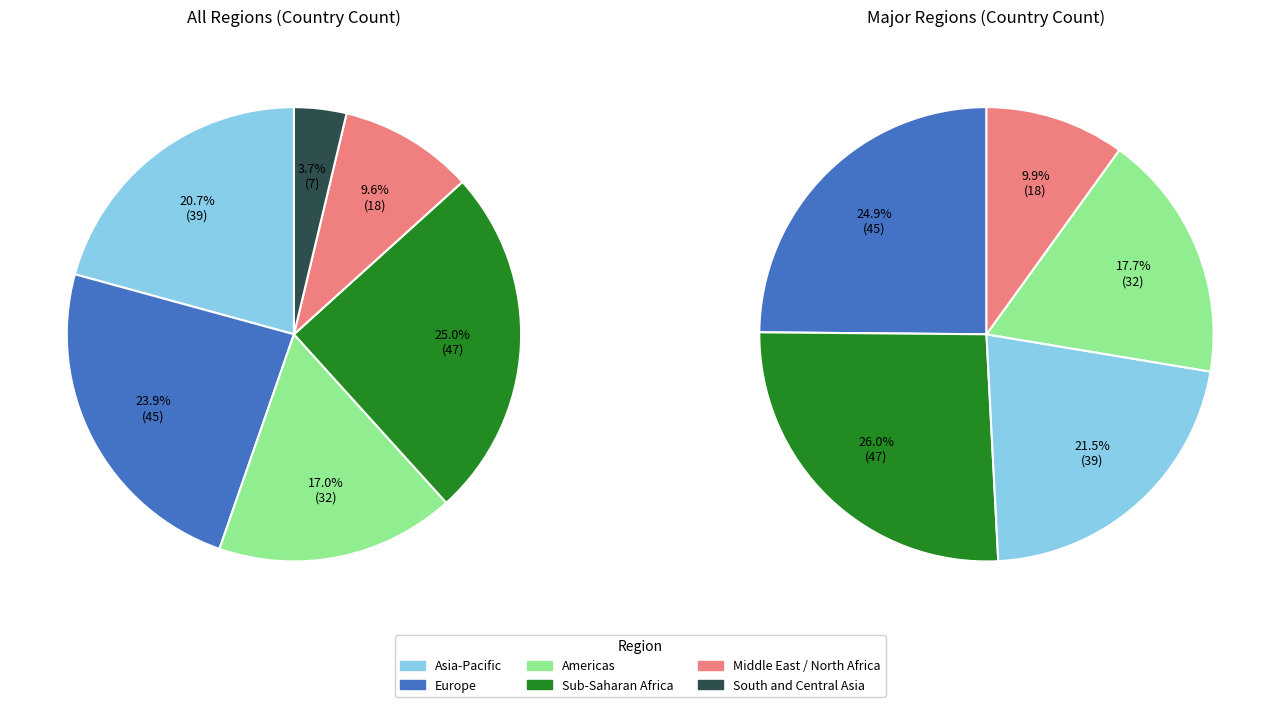

What is the change in value from Asia-Pacific to Americas?

-7